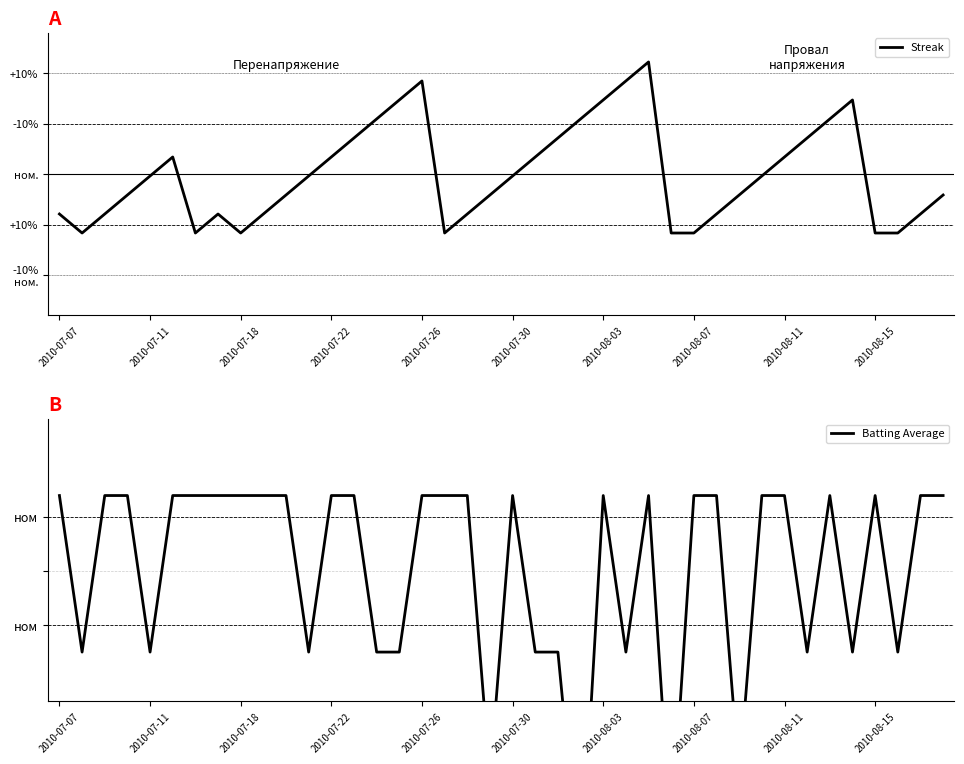

The value of Batting Average at 2010-07-11 is -0.7. True or false?

True